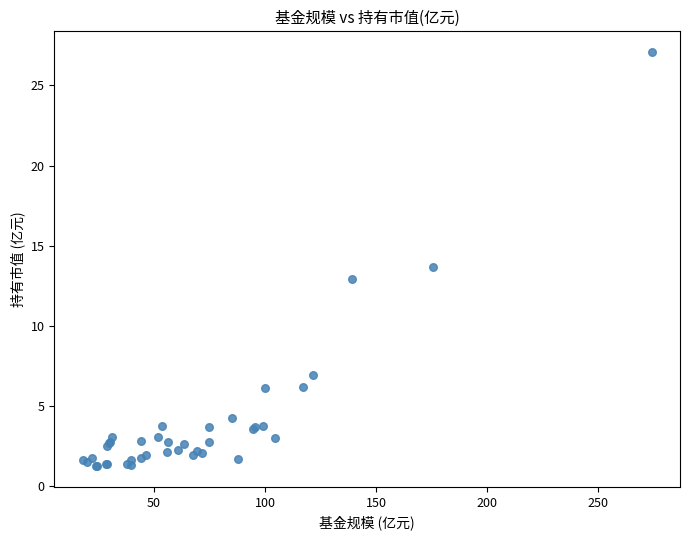

What Y value in the scatter plot is closest to 14?

13.7